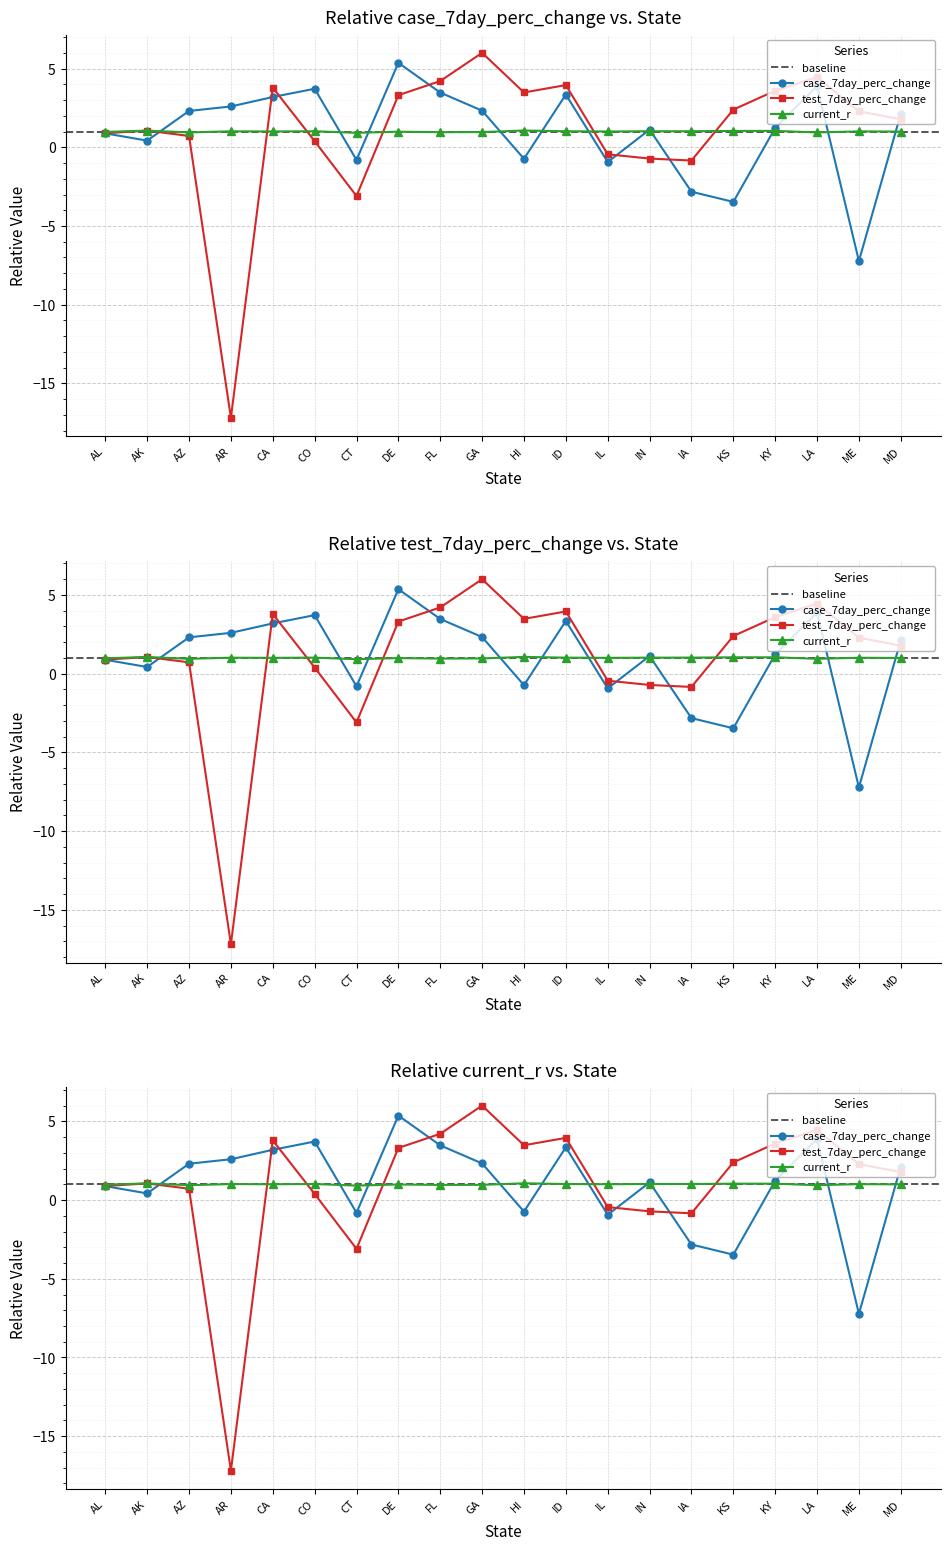

At which category does case_7day_perc_change reach its first local peak?

CO